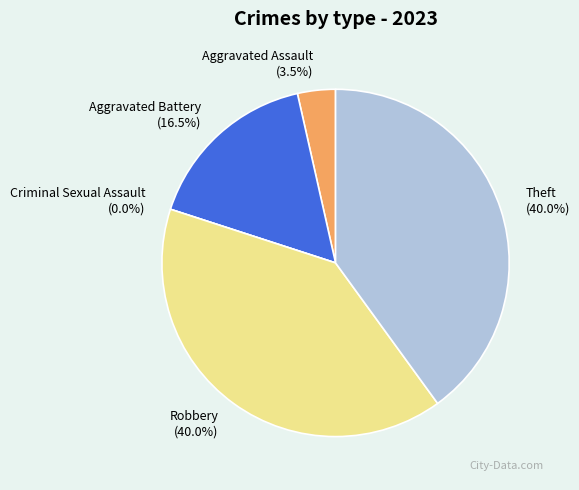

Rank the categories by value from lowest to highest.

Criminal Sexual Assault, Aggravated Assault, Aggravated Battery, Robbery, Theft